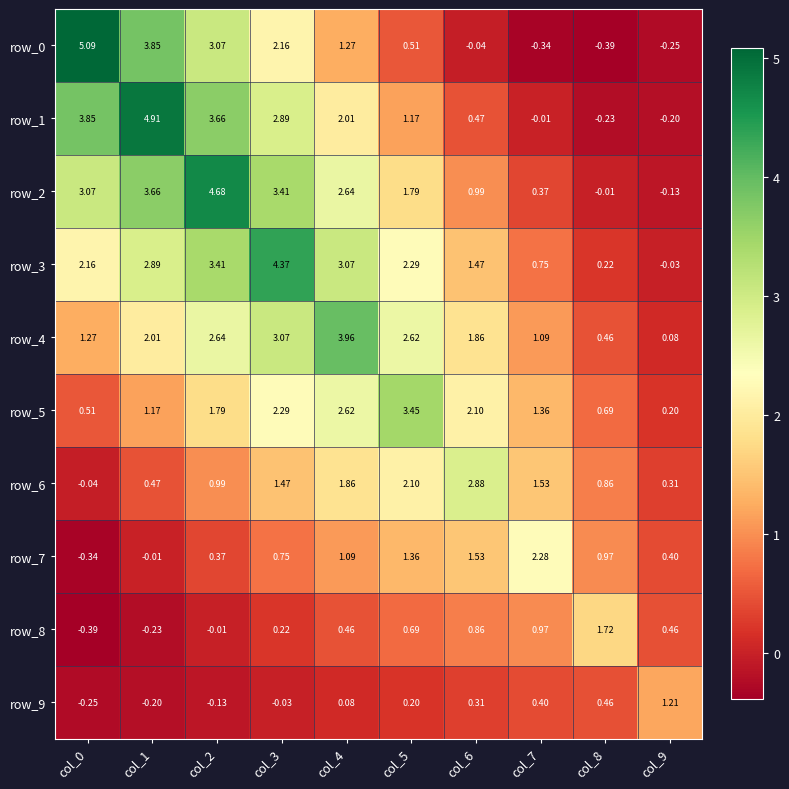

What is the difference between the row_4 values at col_5 and col_9?

2.5